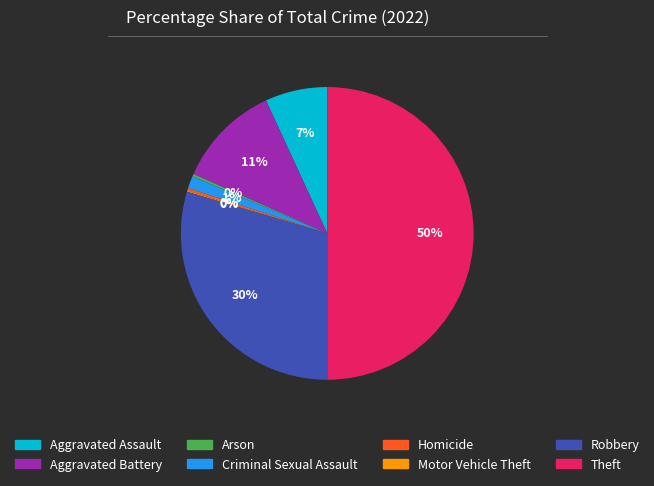

Which has a higher value, Arson or Criminal Sexual Assault?

Criminal Sexual Assault